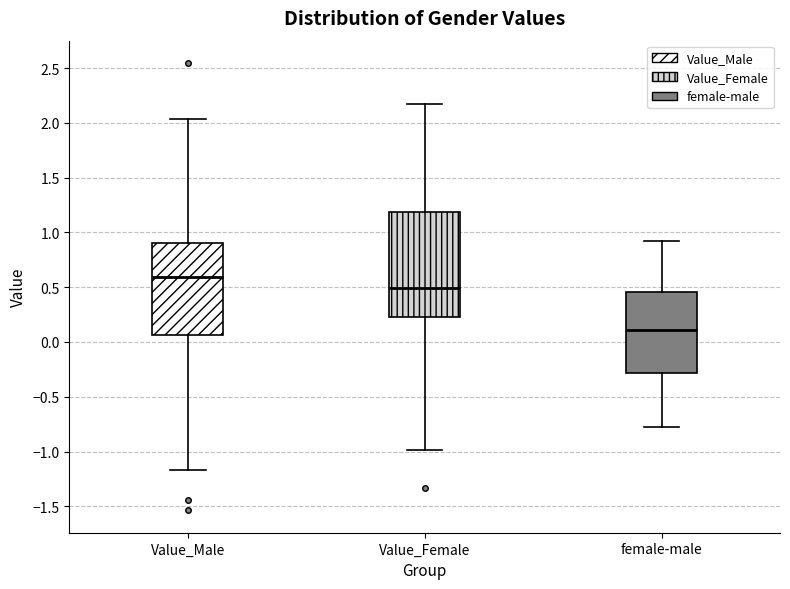

Which box's median line is the highest?

Value_Male